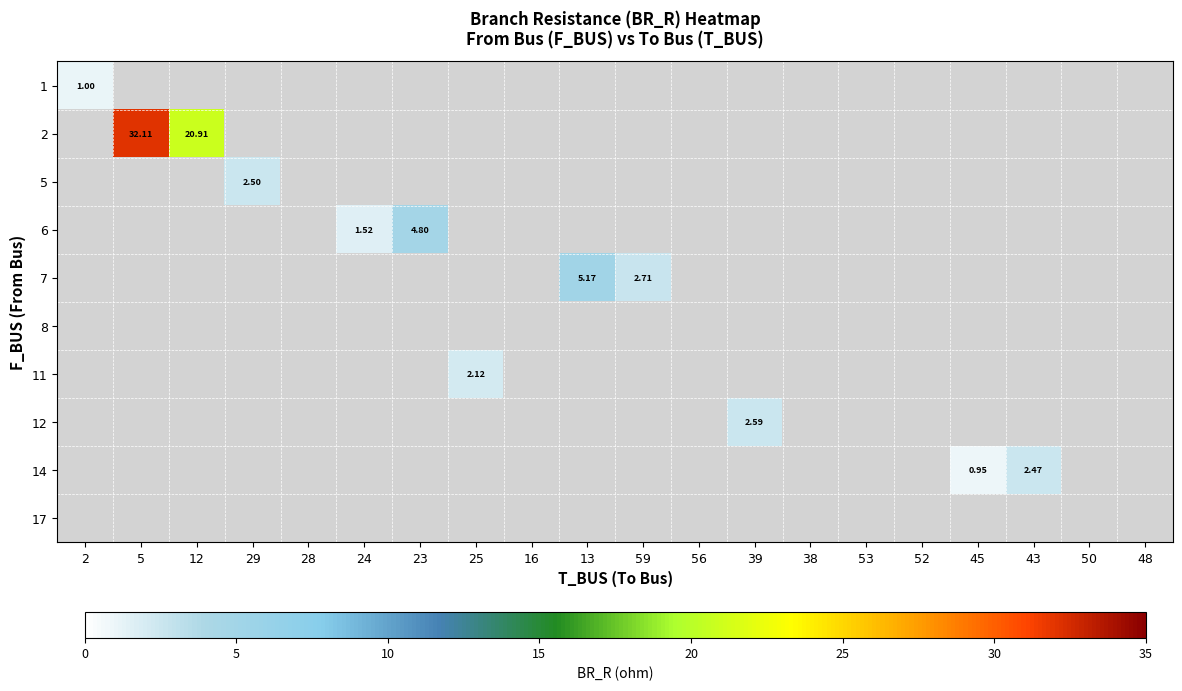

What is the greatest value displayed?

32.1